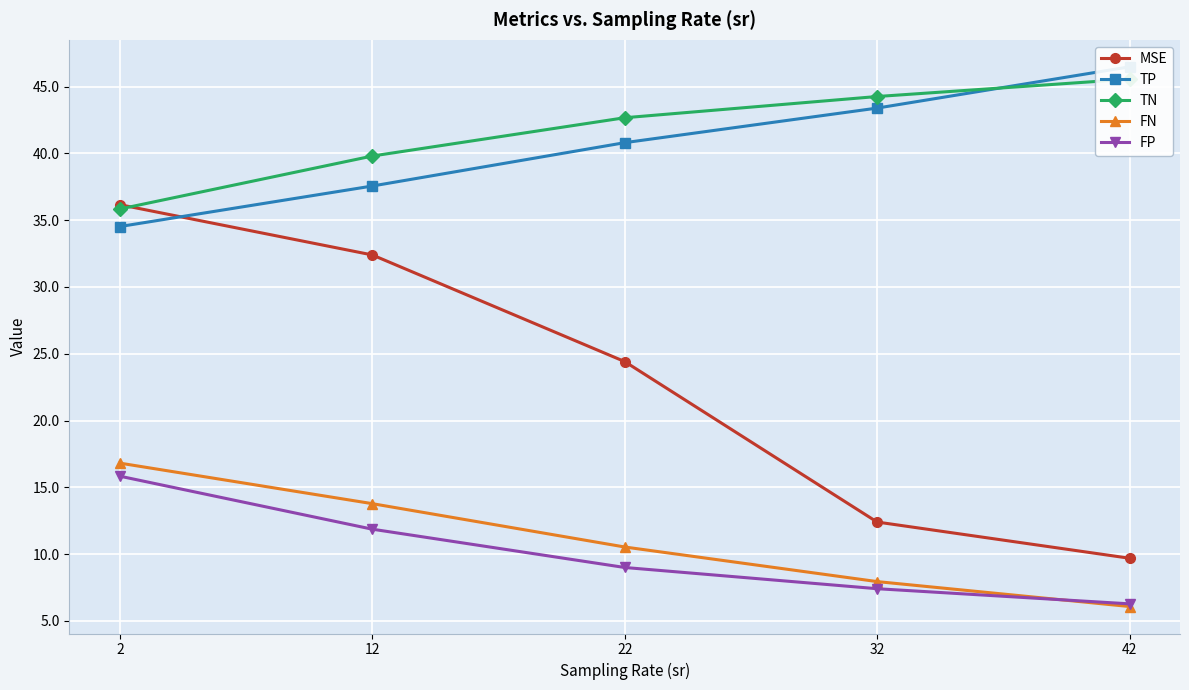

At which label does TP first exceed 40?

22